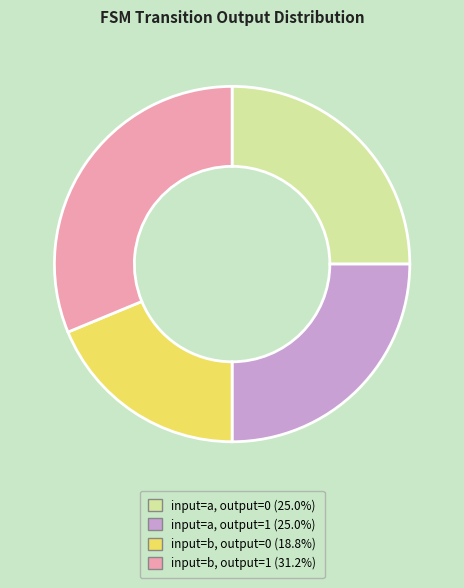

Does any single category account for the majority?

No